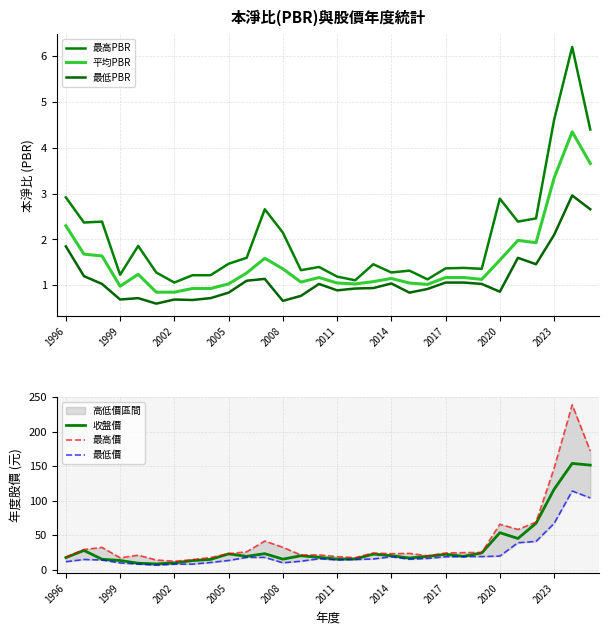

What is the maximum value shown in the chart?

239.0